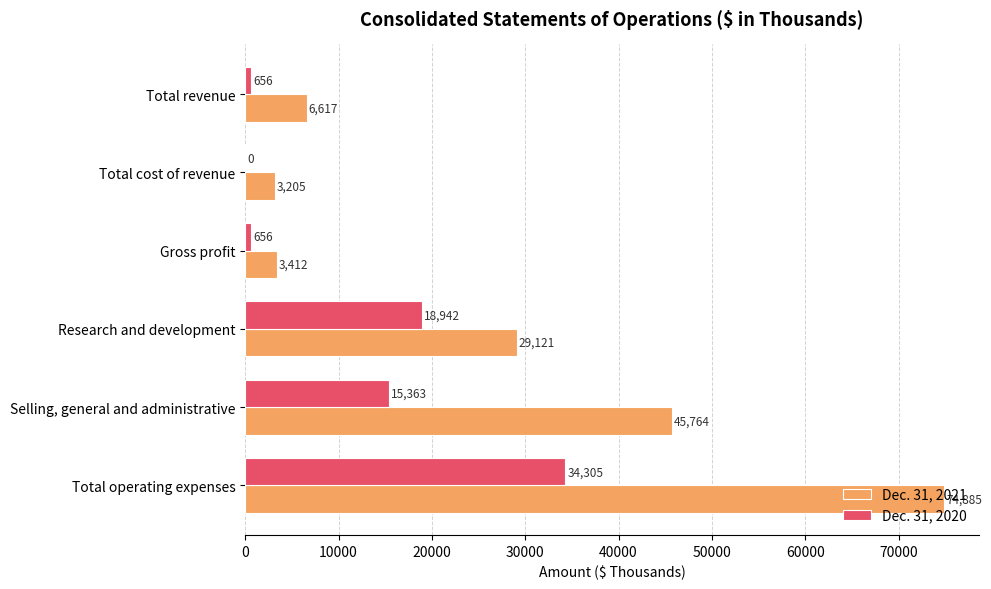

Which series changed the most between Total revenue and Selling, general and administrative?

Dec. 31, 2021